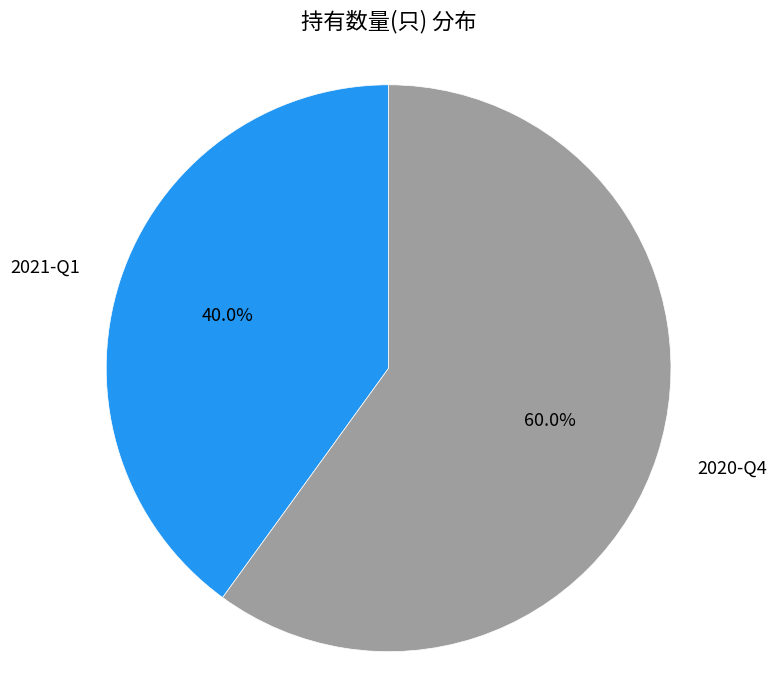

How many slices are in this pie chart?

2